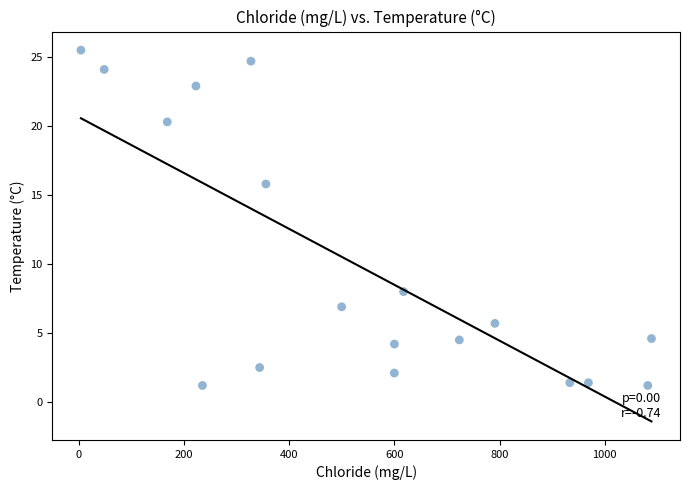

What Y value in the scatter plot is closest to 13?

15.8